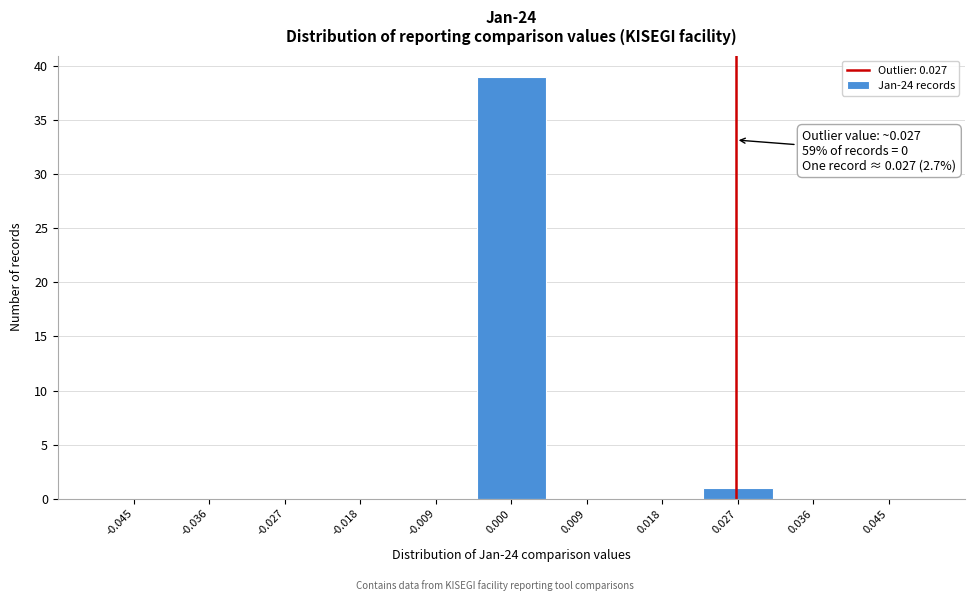

Over which range of the x-axis is the bar tallest?

-0.005 to 0.005